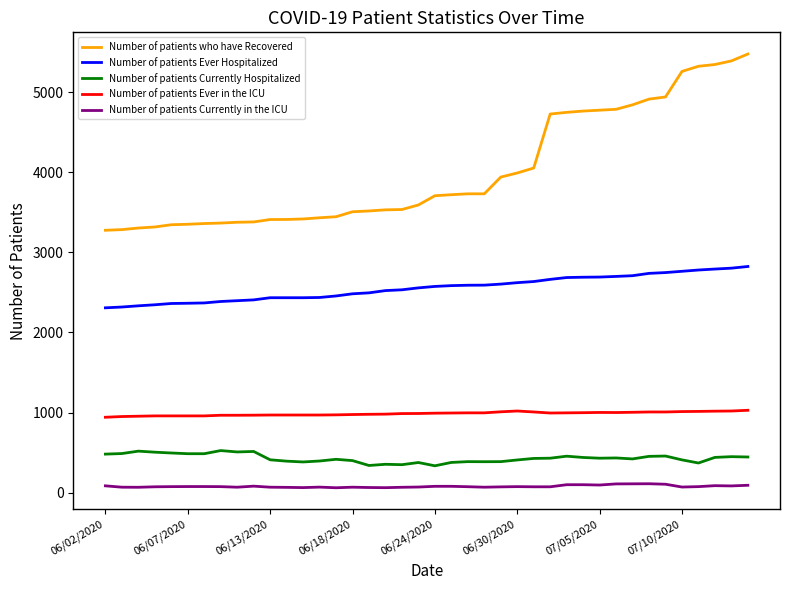

Which series has the largest total across all categories?

Number of patients who have Recovered